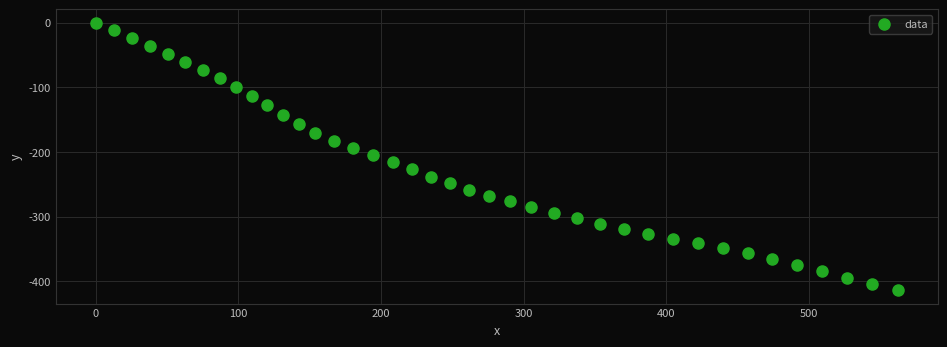

What is the range of Y values (max minus min)?

413.8